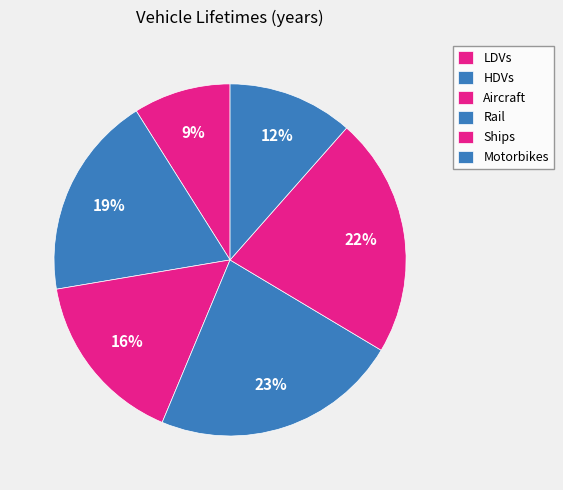

Combined, do Motorbikes and HDVs account for over 50%?

No